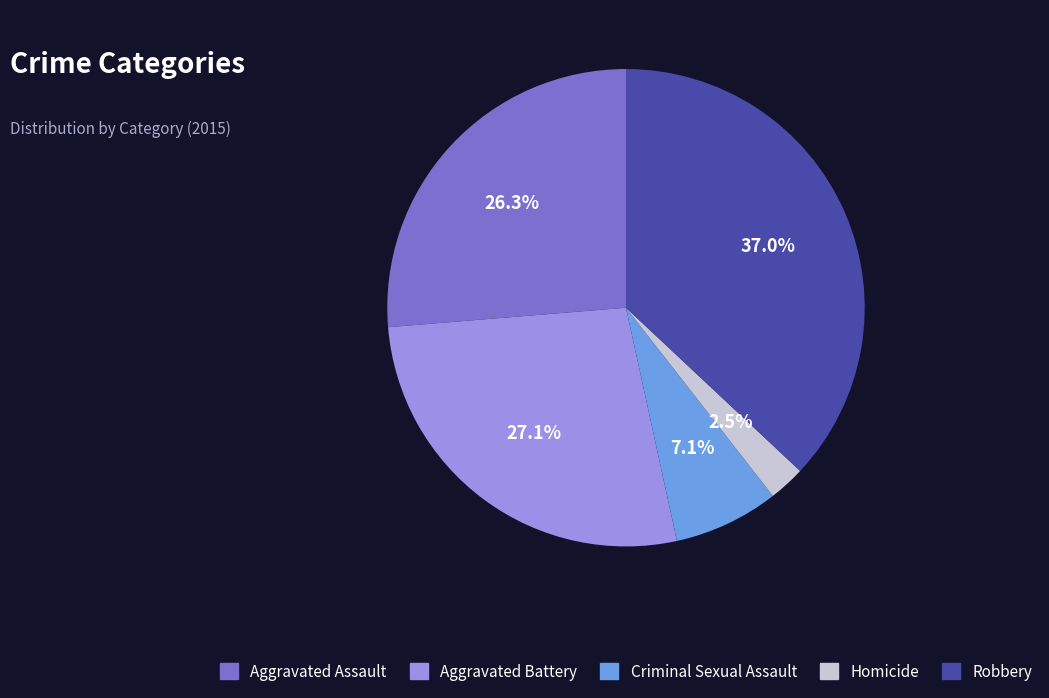

Which slice is the largest?

Robbery